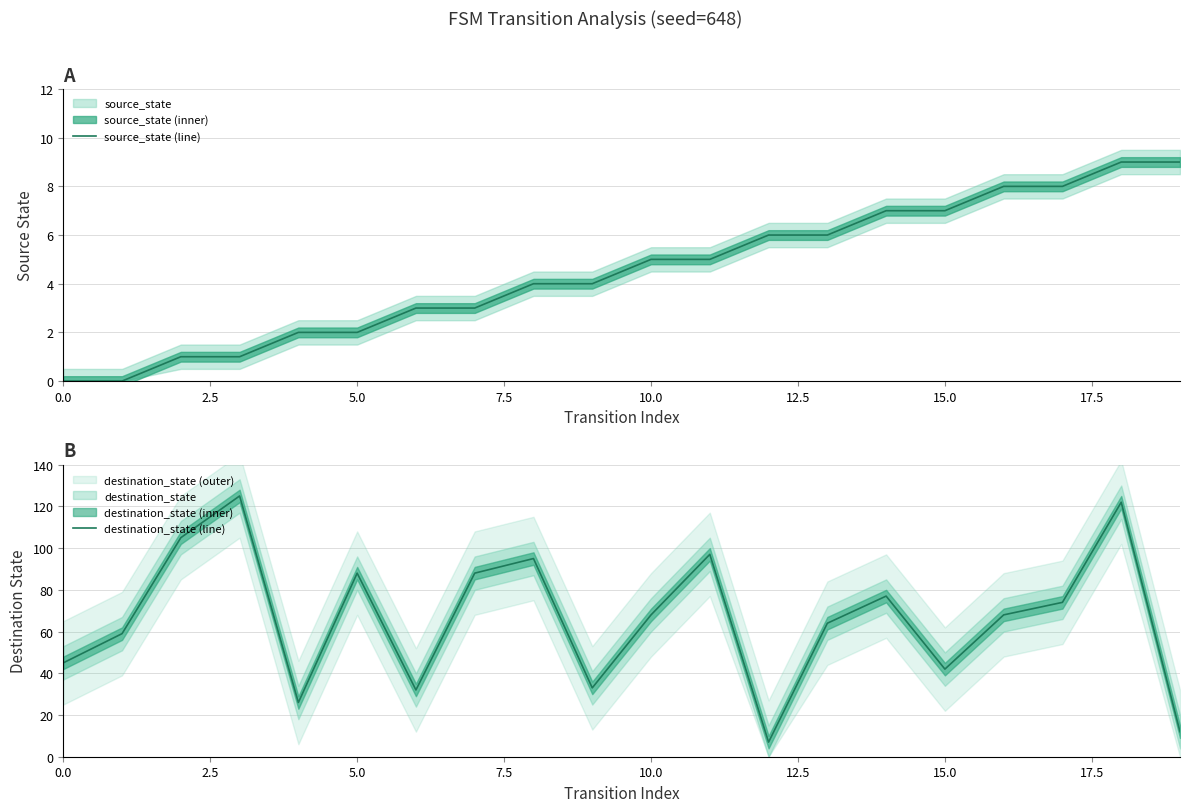

What is the value of the destination_state (line) point at the 4th from the left?

125